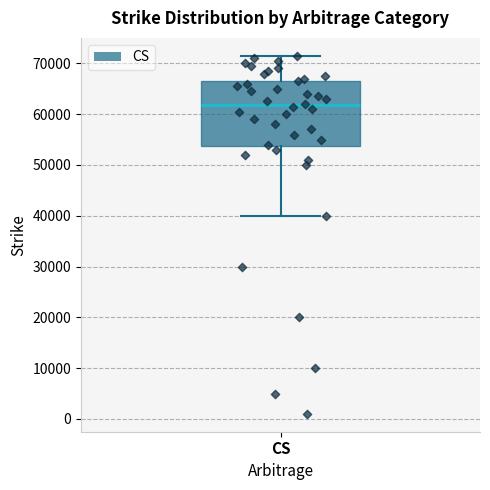

Transcribe this box plot: give where the median line is, the range the box spans, and where the two whiskers end, as read against the y-axis. The values are not printed on the chart, so give them approximately, as read against the axis.

median 62000, box 54000 to 67000, whiskers 40000 to 72000